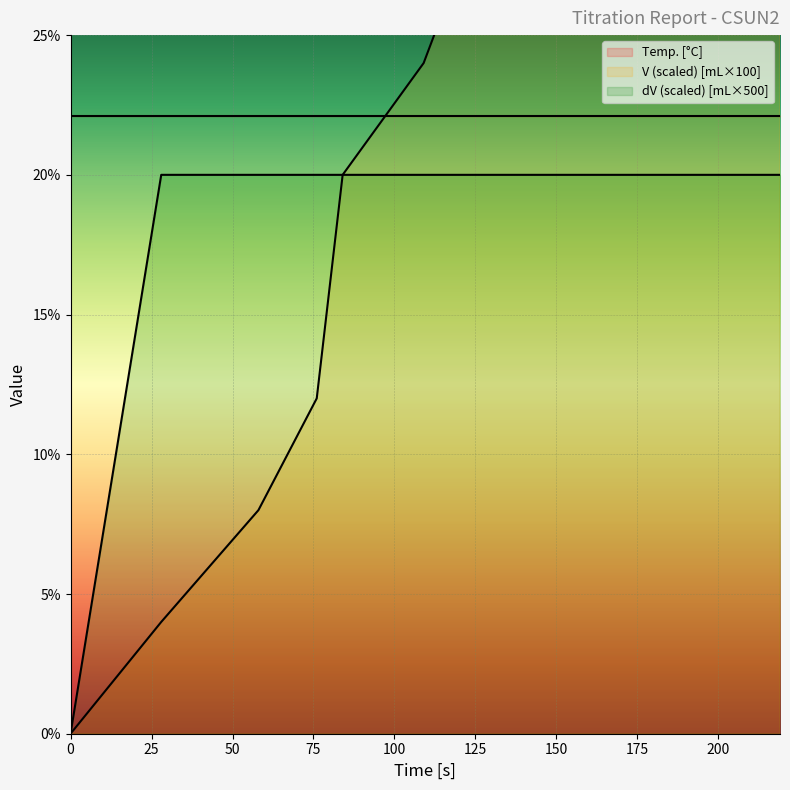

Rank the categories by V value from highest to lowest.

219, 212, 199, 194, 191, 186, 176, 172, 166, 148, 140, 129, 122, 109, 84, 80, 76, 58, 28, 0